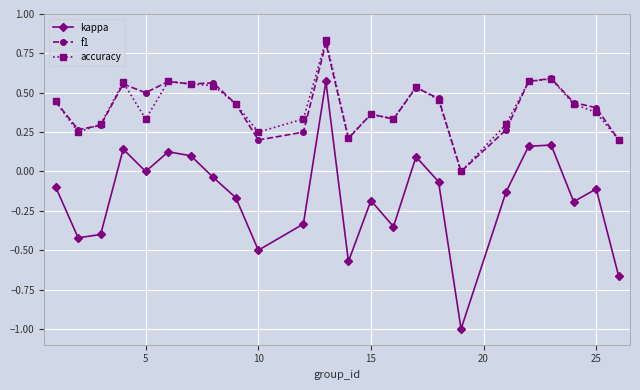

True or false: kappa and accuracy cross at least once.

False